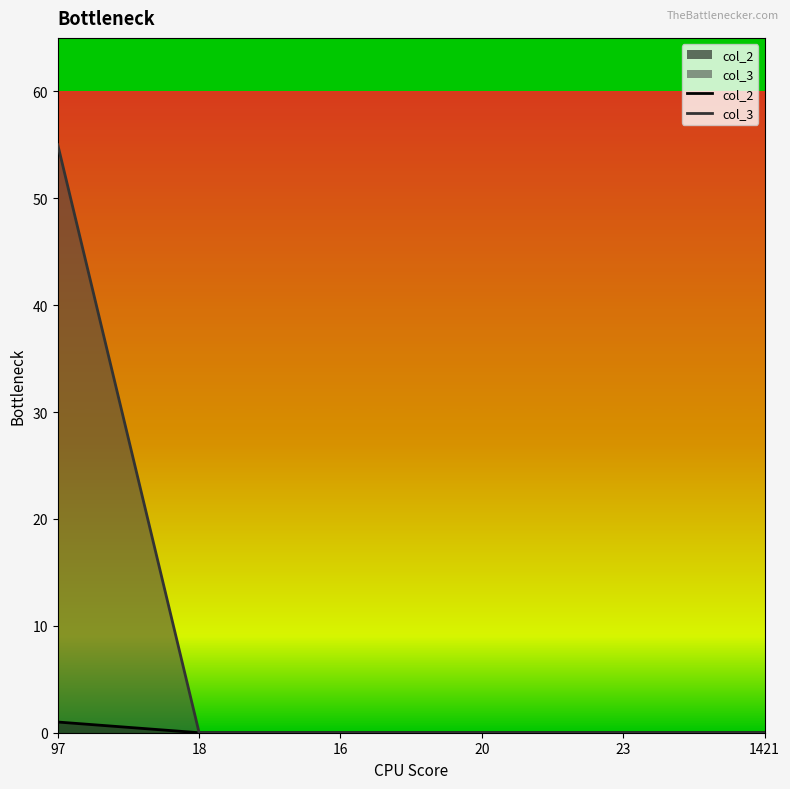

List the series in order of their peak value, lowest first.

col_2, col_3